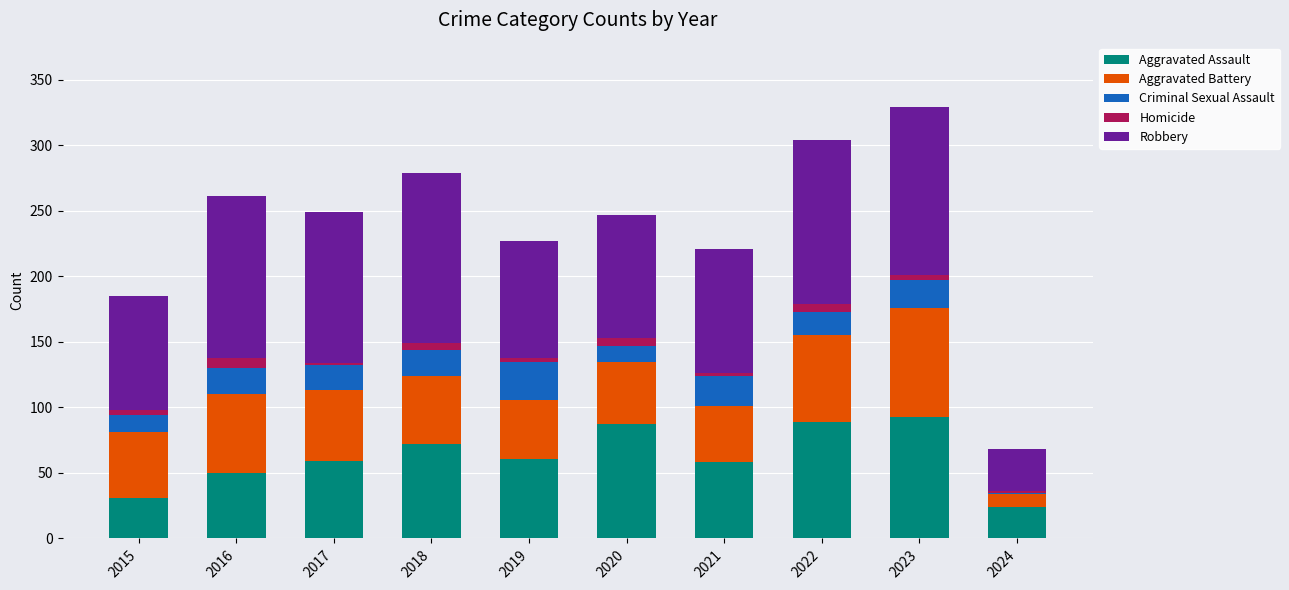

The value of Aggravated Assault at 2016 is 30. True or false?

False